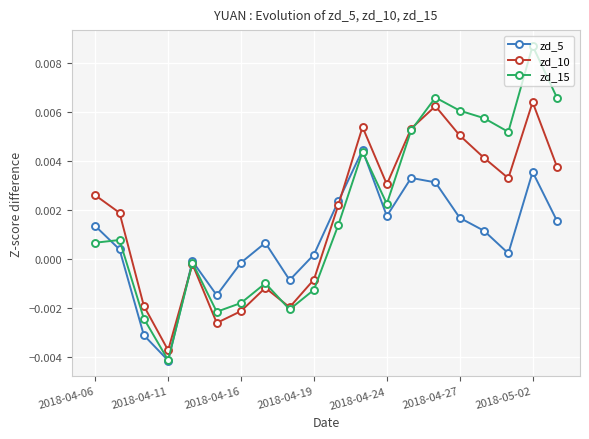

After their last crossing, which series has the higher values: zd_5 or zd_10?

zd_10